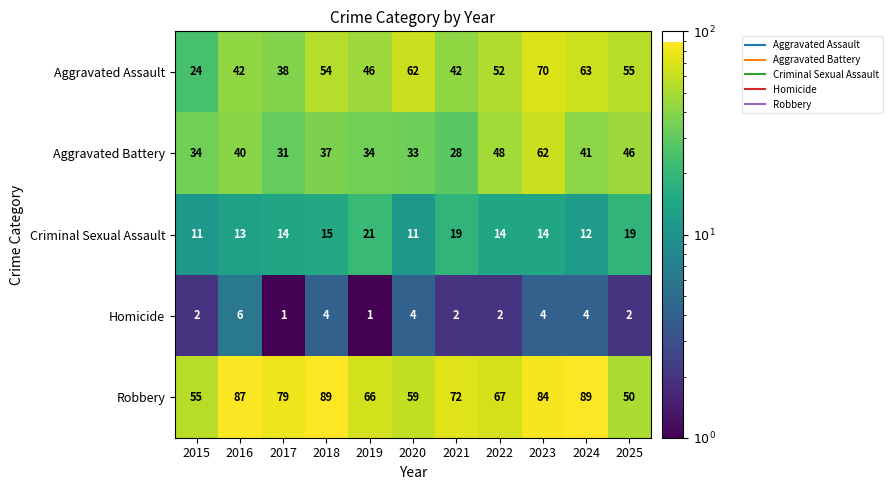

What is the sum of the Homicide values at 2015 and 2016?

8